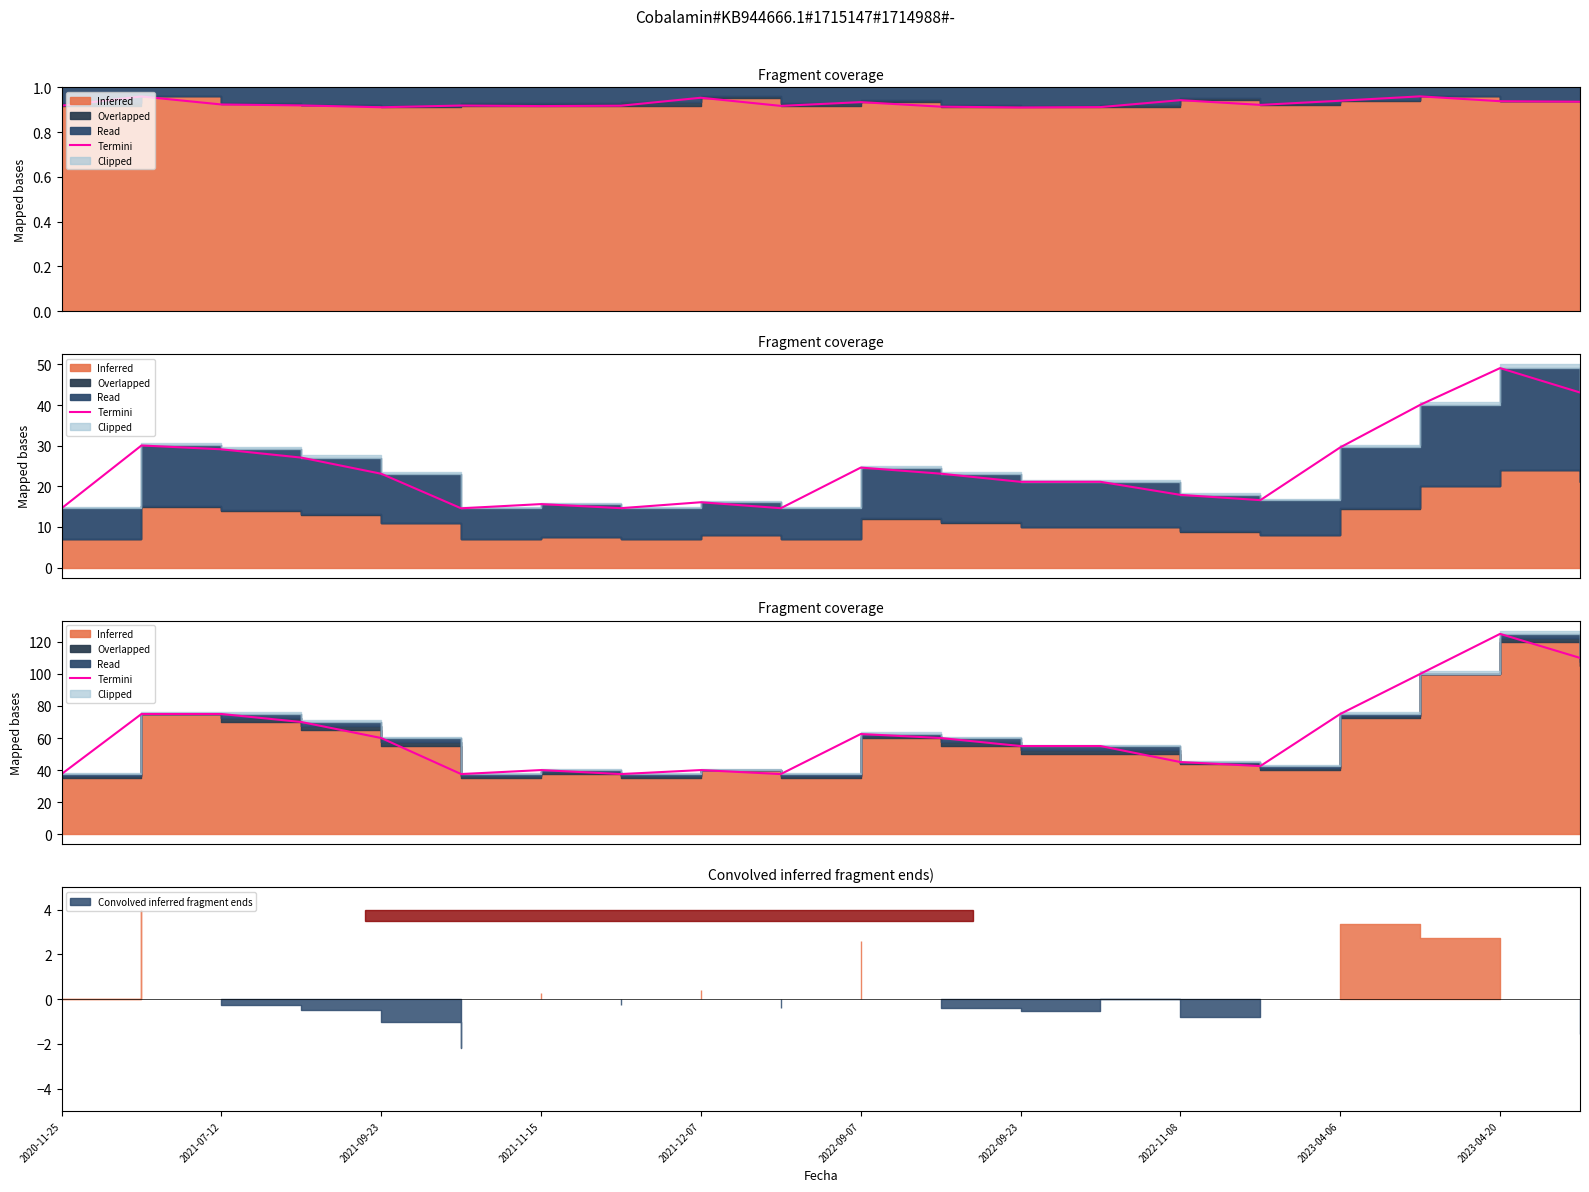

Which has a higher value, 2023-04-20 or 2022-09-07?

2023-04-20